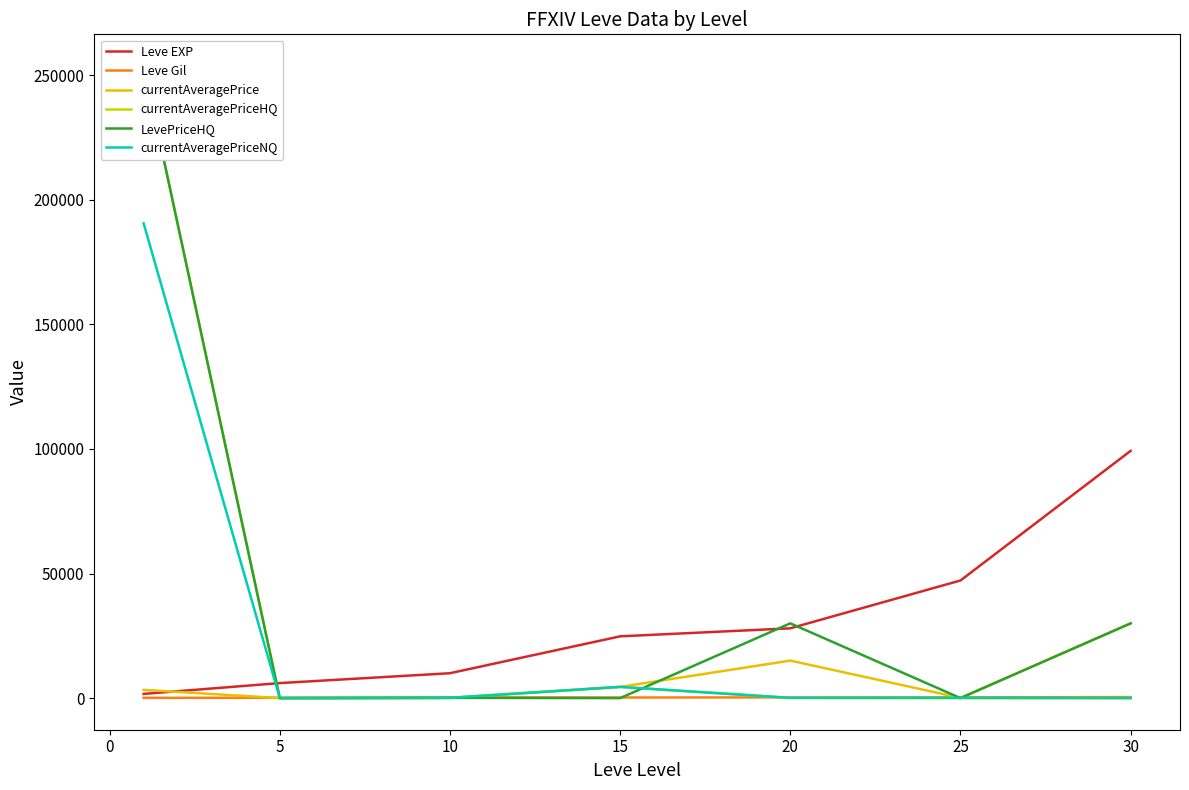

True or false: currentAveragePriceHQ and Leve Gil intersect in this chart.

True